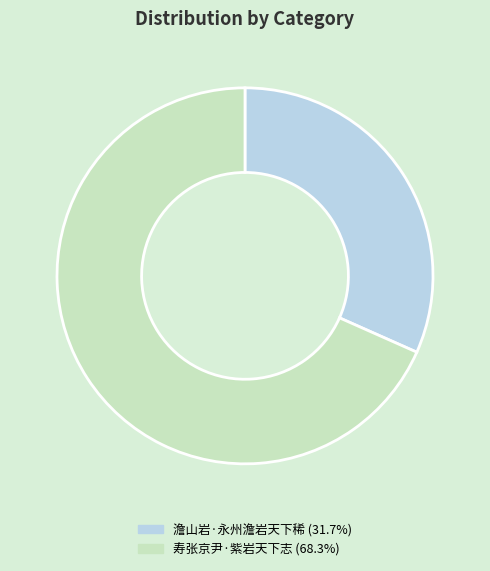

Is the sum of 寿张京尹·紫岩天下志 and 澹山岩·永州澹岩天下稀 greater than half?

Yes